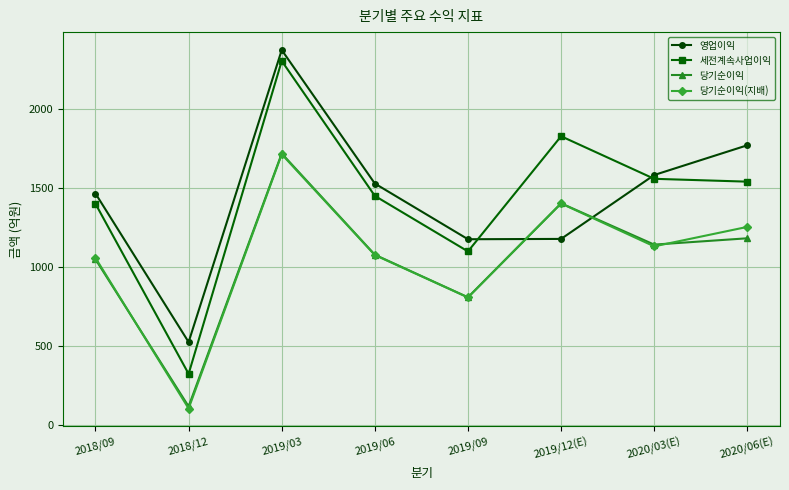

Is the value of 영업이익 at 2018/09 greater than the value of 당기순이익 at 2019/12(E)?

Yes